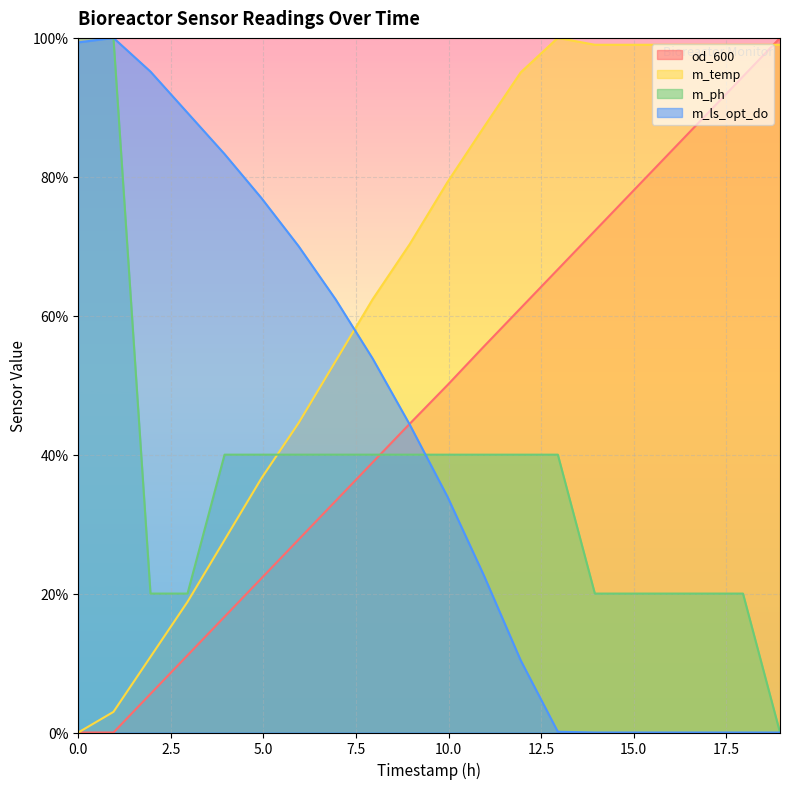

Is it true that m_ph equals 28.2 at 2.95?

False